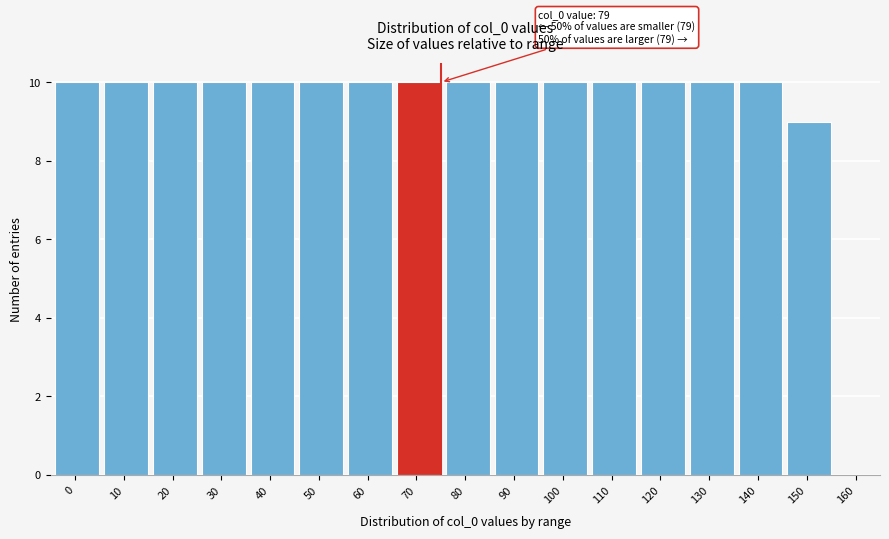

Reading left to right, what are all the values shown in this chart?

0=10	10=10	20=10	30=10	40=10	50=10	60=10	70=10	80=10	90=10	100=10	110=10	120=10	130=10	140=10	150=9